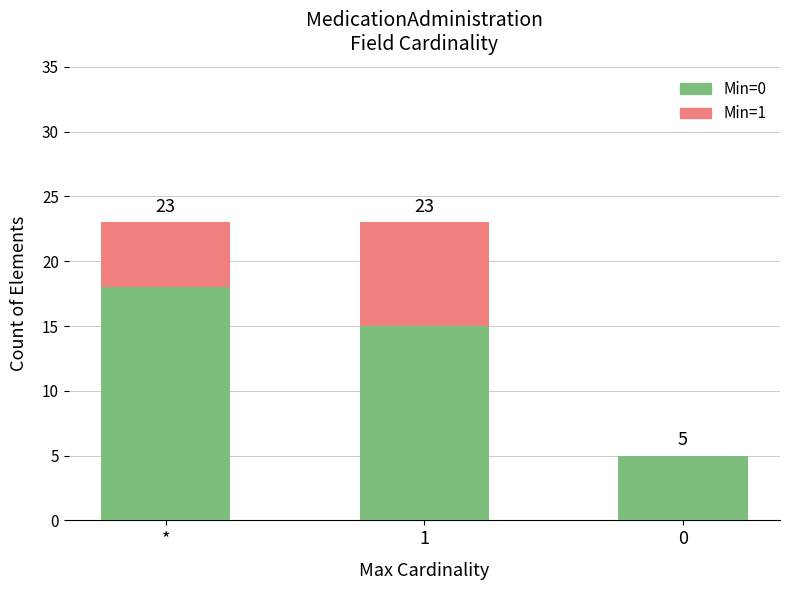

What is the sum of all Min=0 values?

38